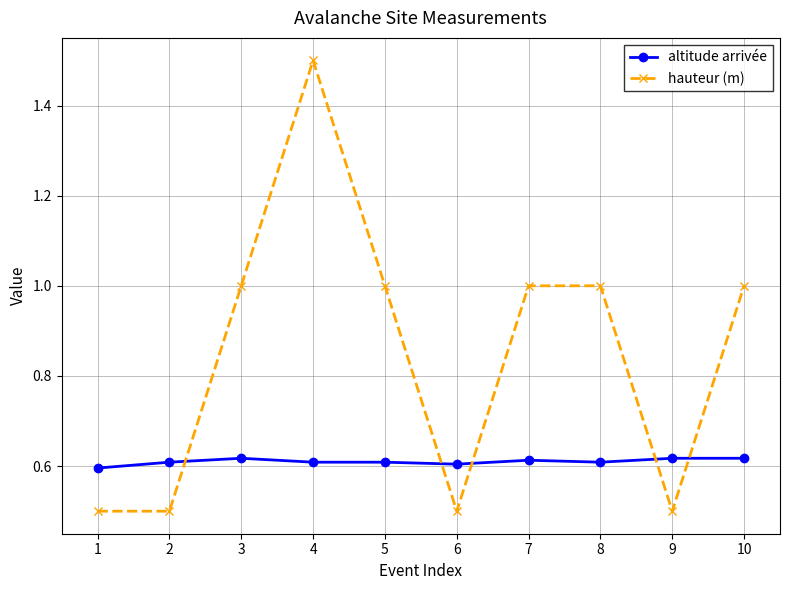

At which category does the chart reach its peak across all series?

4